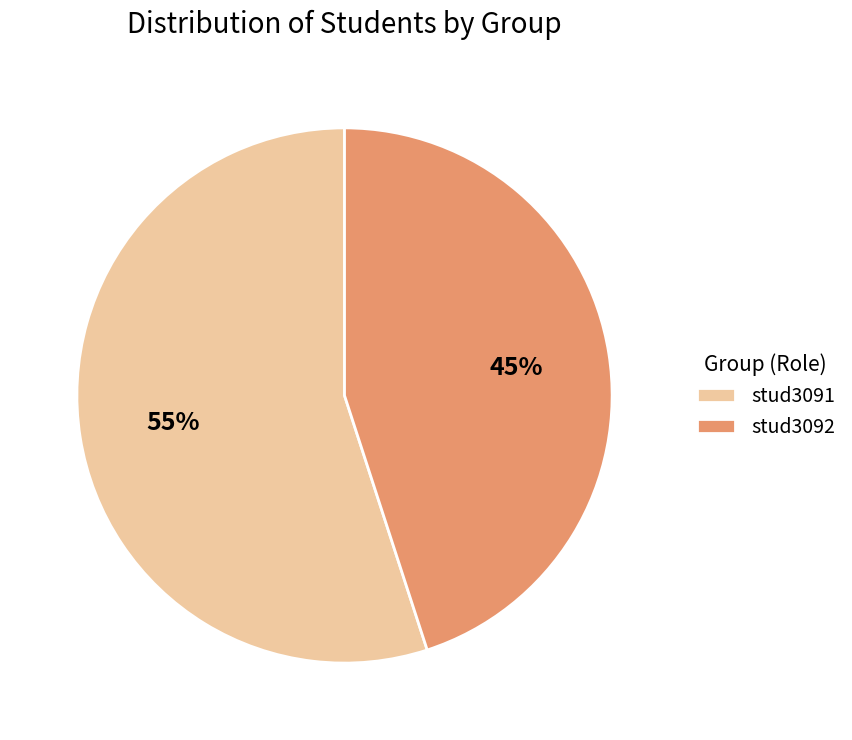

Between stud3092 and stud3091, which is larger?

stud3091